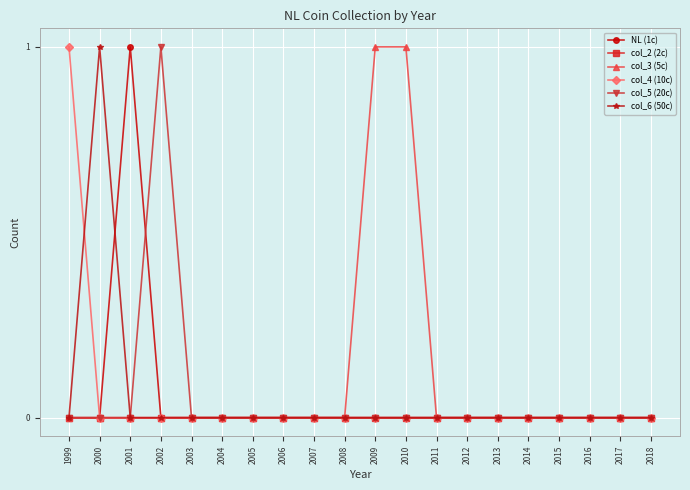

Which series has the largest total across all categories?

col_3 (5c)